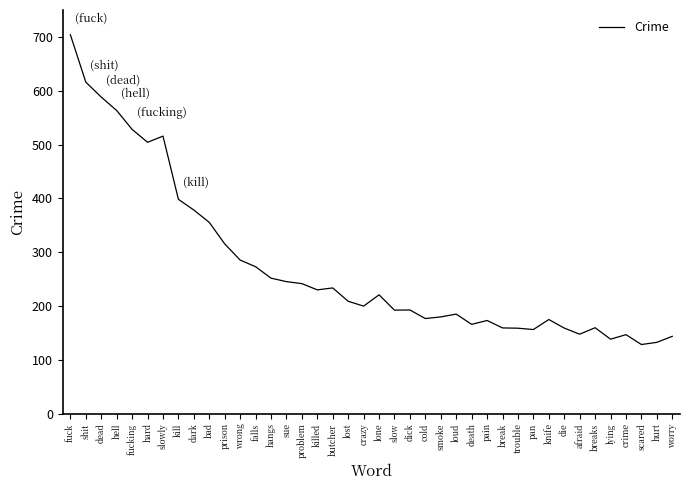

How many values are below 208?

20